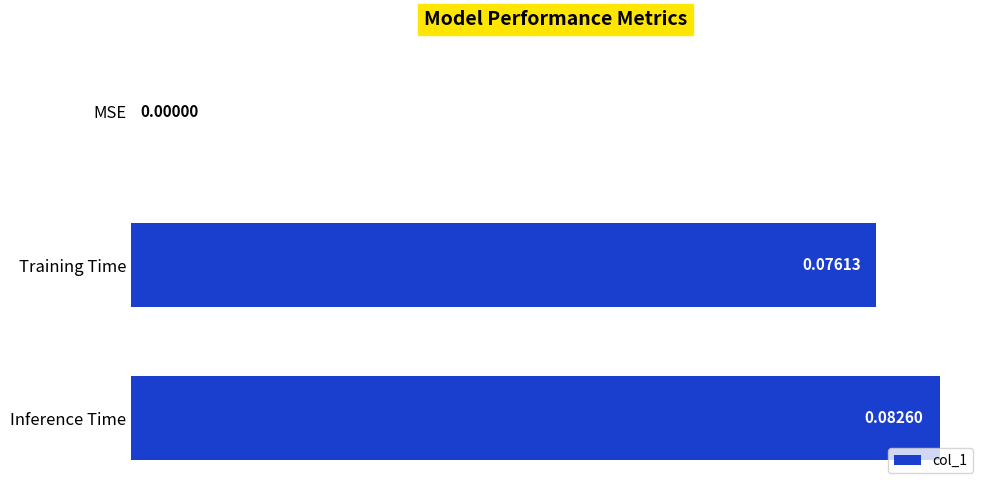

At which label is the value closest to 0?

MSE